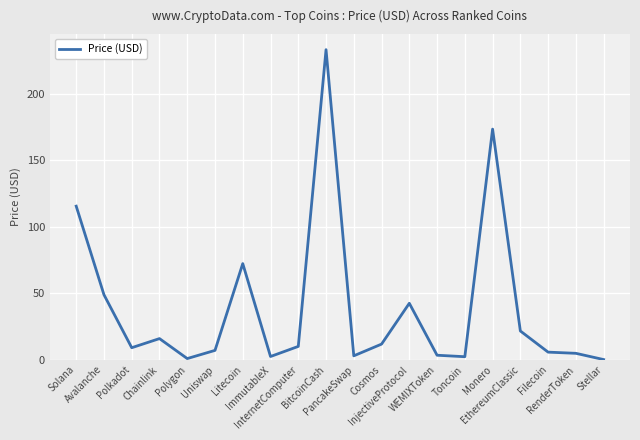

What position from the right is Stellar?

1